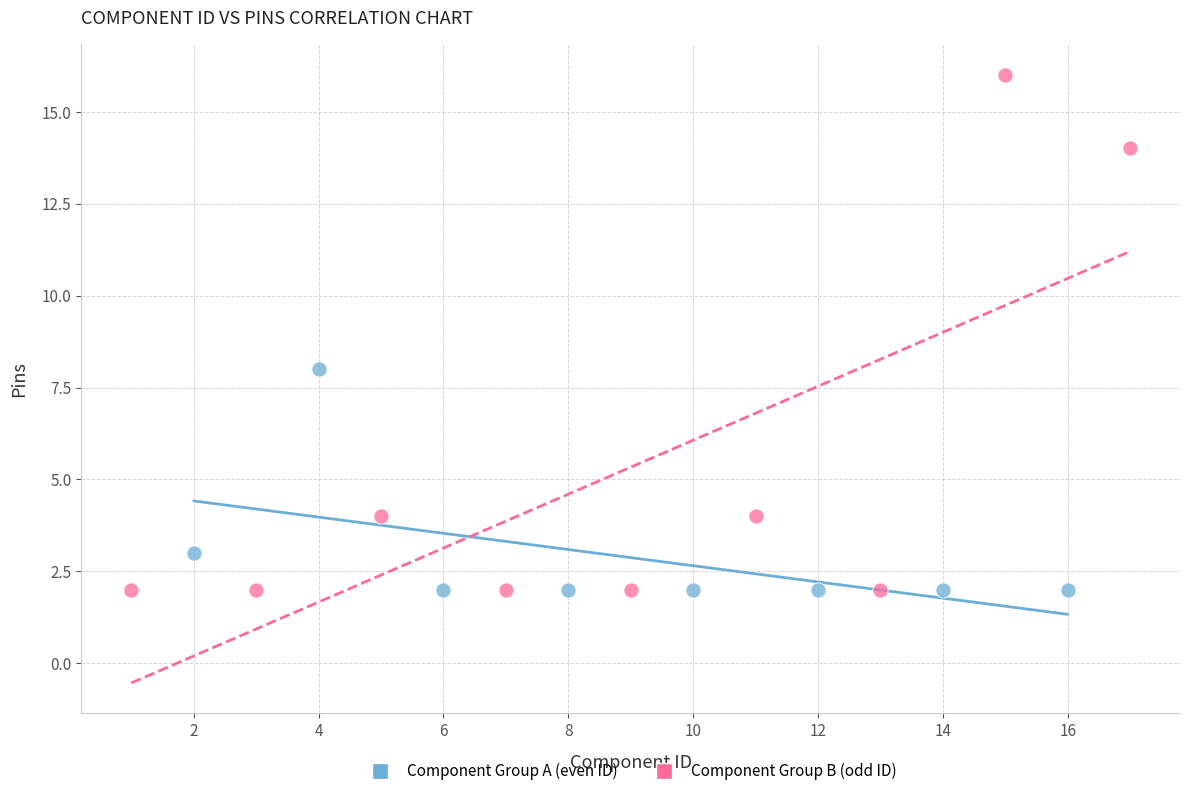

What are all the series names shown in the legend?

Component Group A (even ID), Component Group B (odd ID)